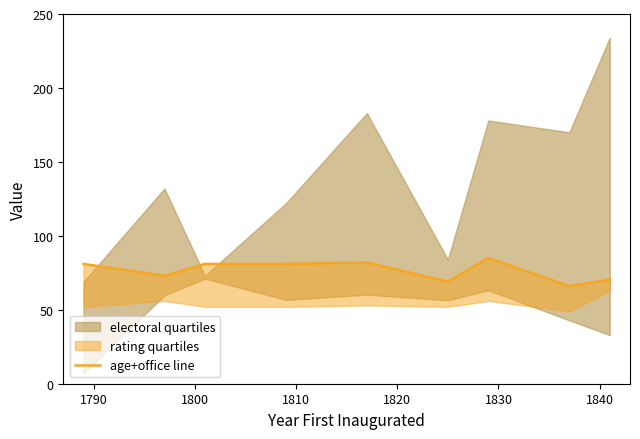

How many interior local peaks (higher than both neighbors) does the data have?

2